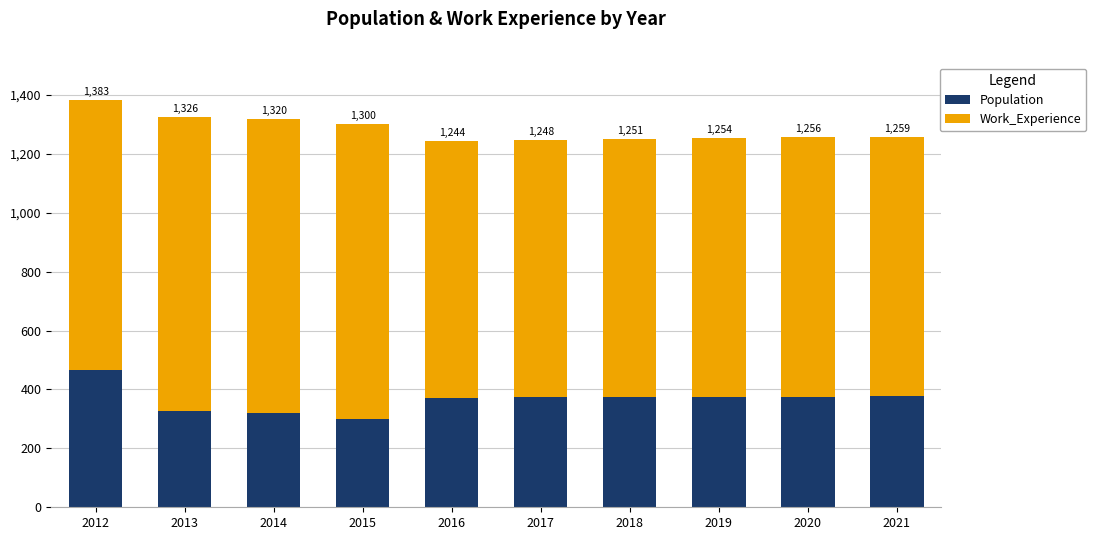

Does the chart contain any negative values?

No